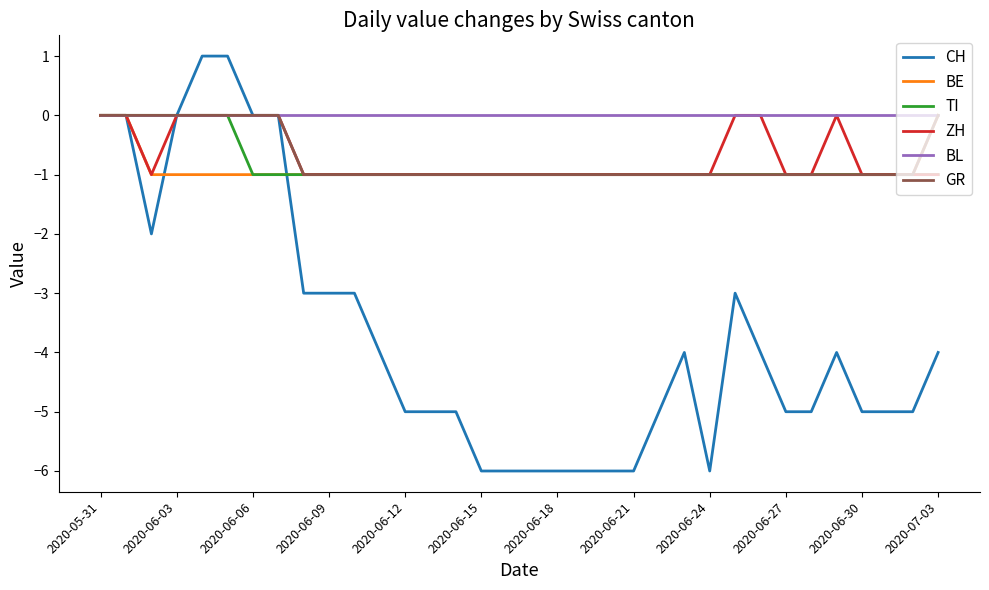

What are all the series names shown in the legend?

CH, BE, TI, ZH, BL, GR